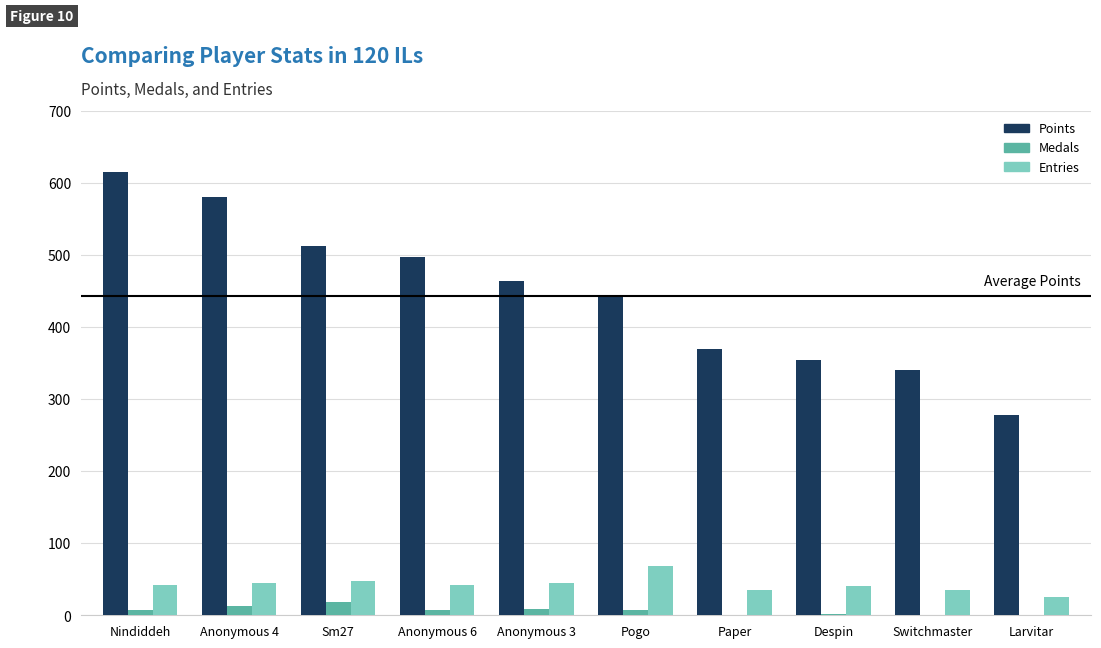

What is the sum of all Entries values?

427